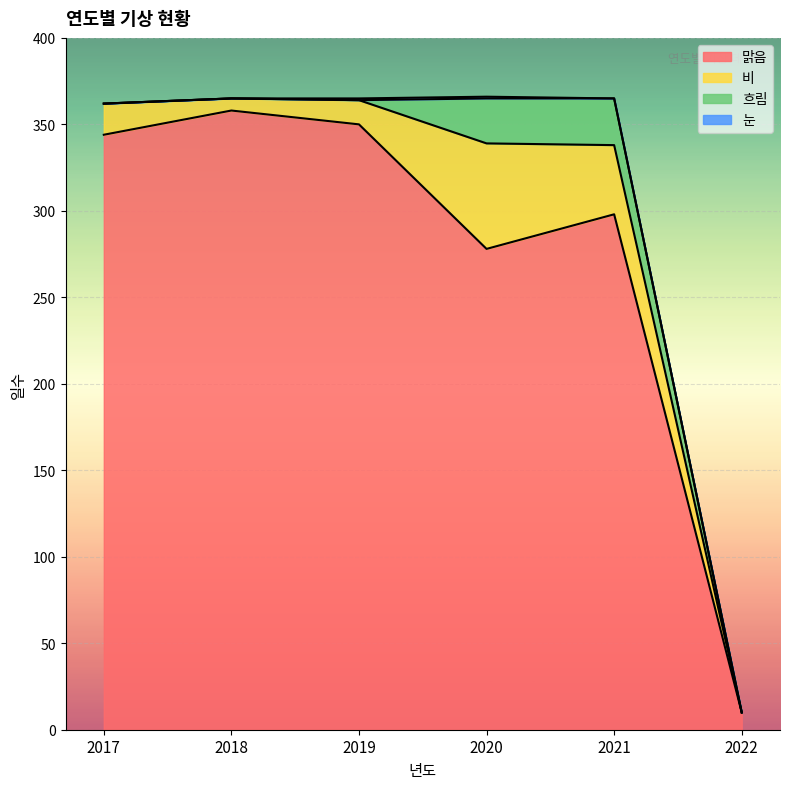

True or false: 맑음 and 흐림 cross at least once.

False